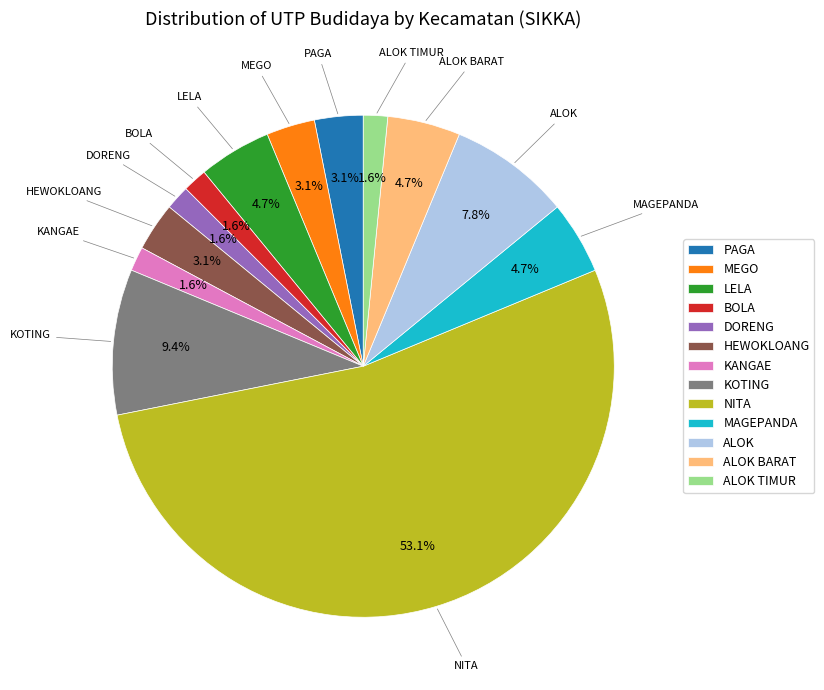

Combined, do MAGEPANDA and NITA account for over 50%?

Yes